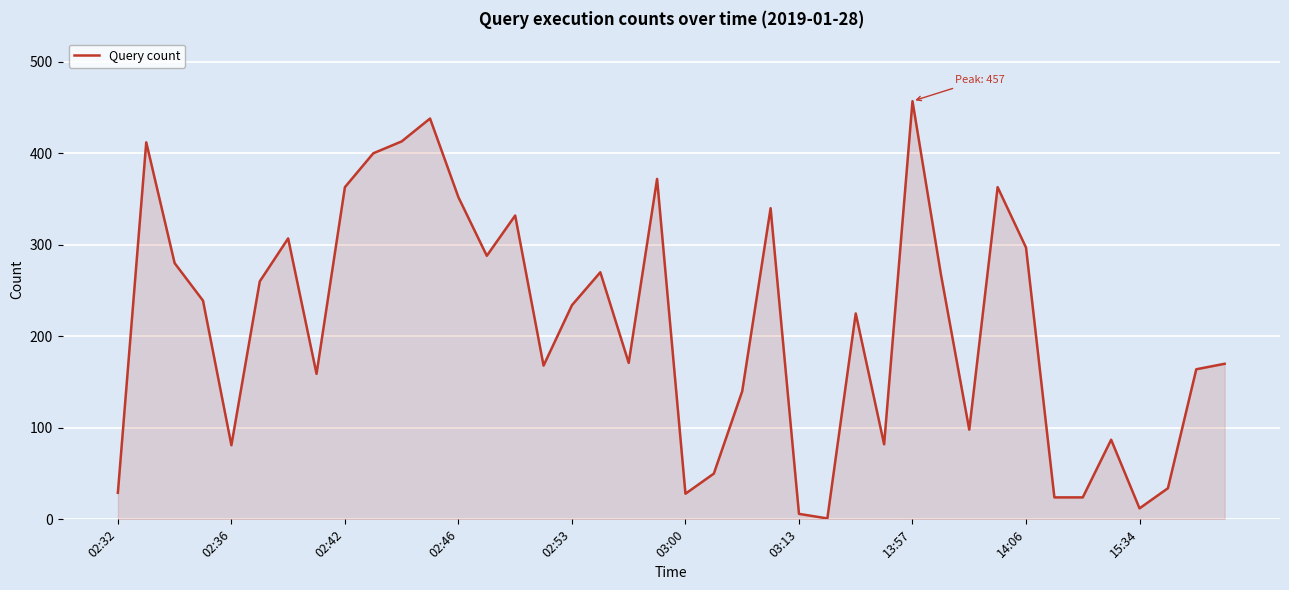

What is the maximum value shown in the chart?

457